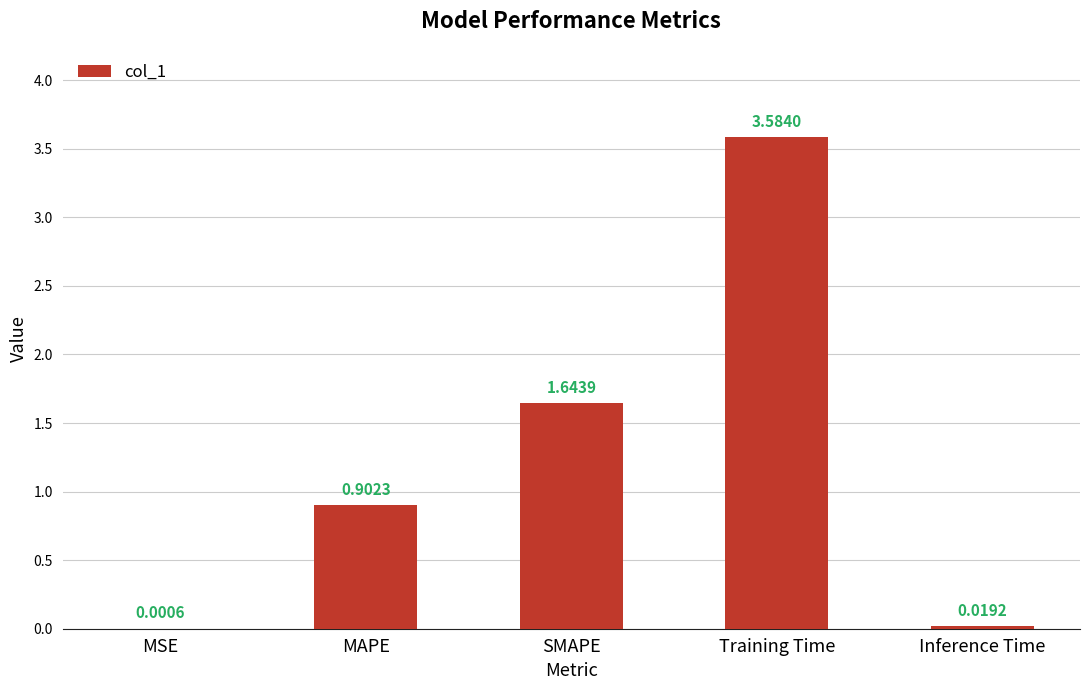

Which category has the highest value across all series?

Training Time